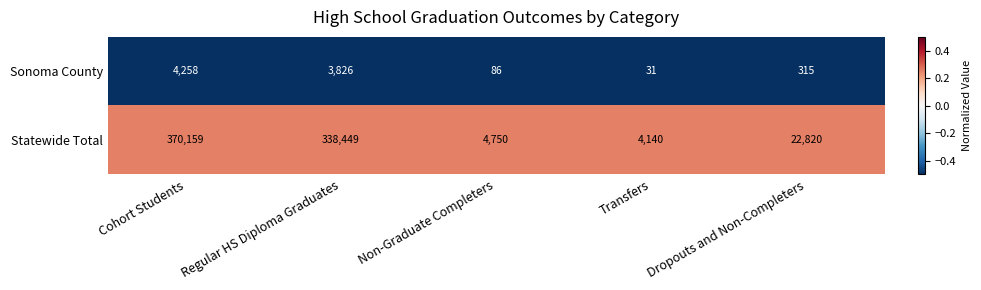

Between Cohort Students and Dropouts and Non-Completers, which series saw the biggest shift?

Statewide Total